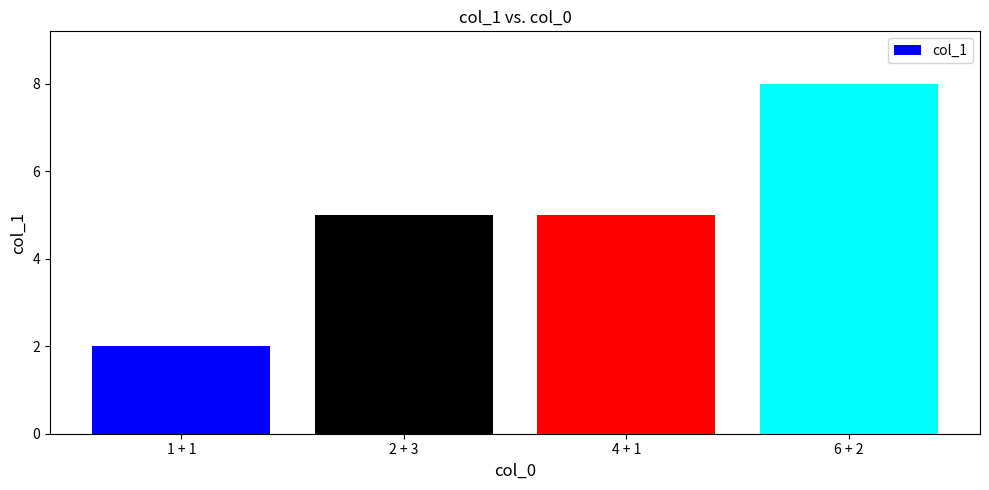

Reading left to right, extract all data points from this chart.

2	5	5	8